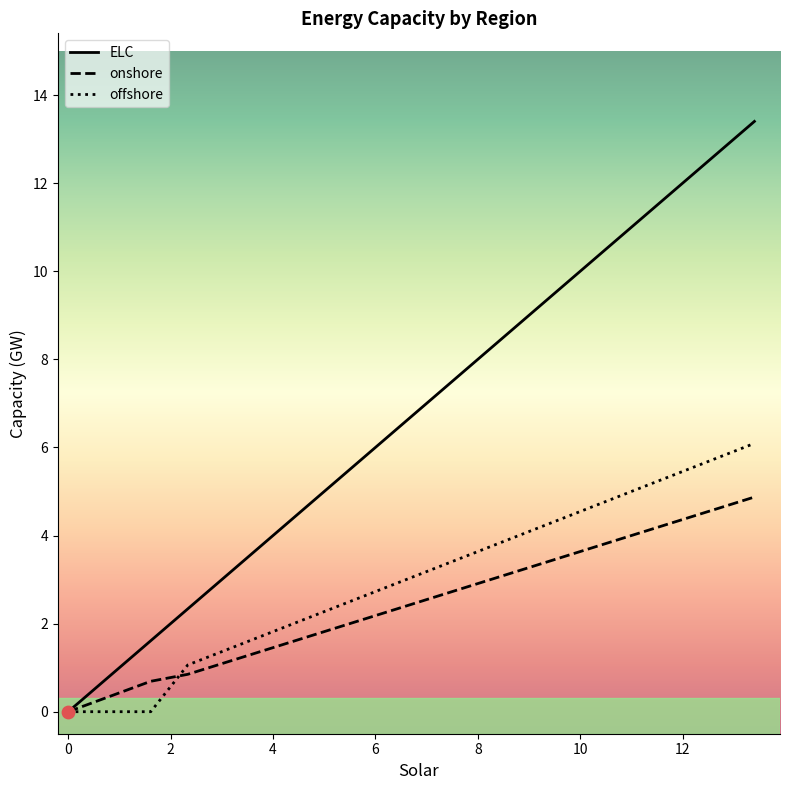

Which series contains the highest Y value?

ELC